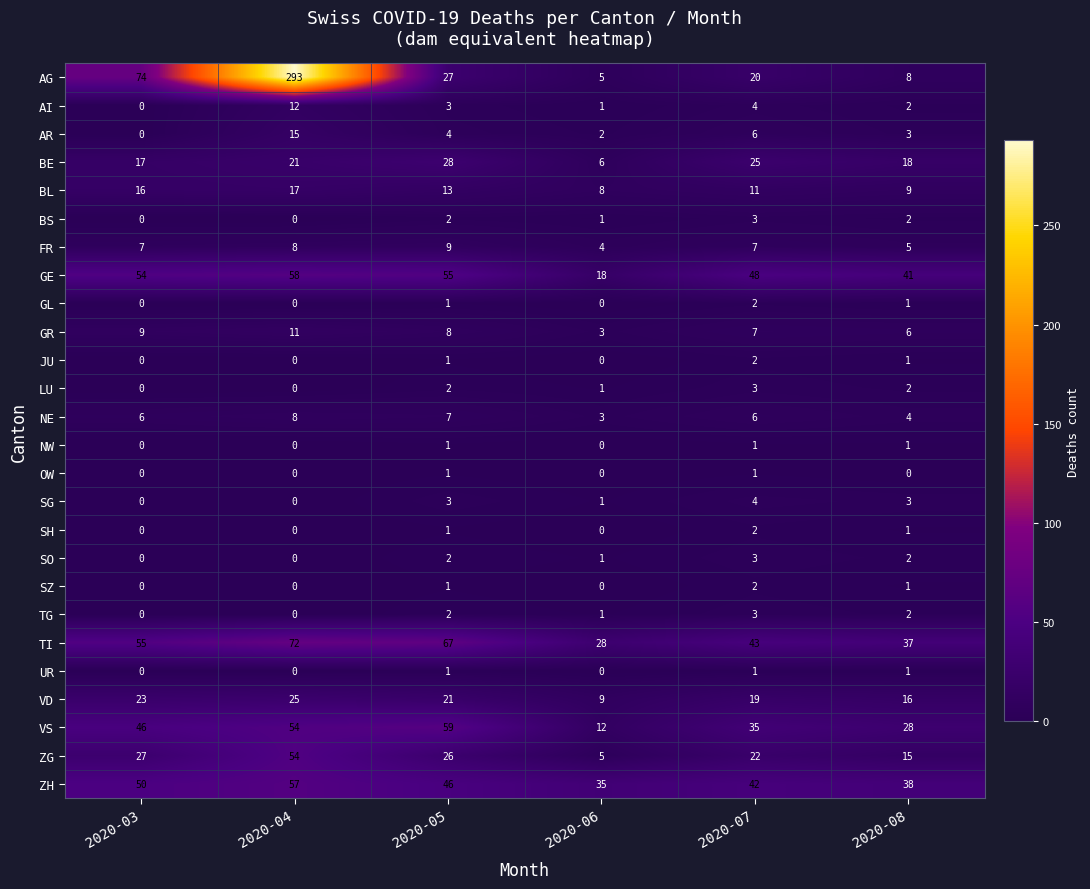

Which series has the largest range (max minus min)?

AG